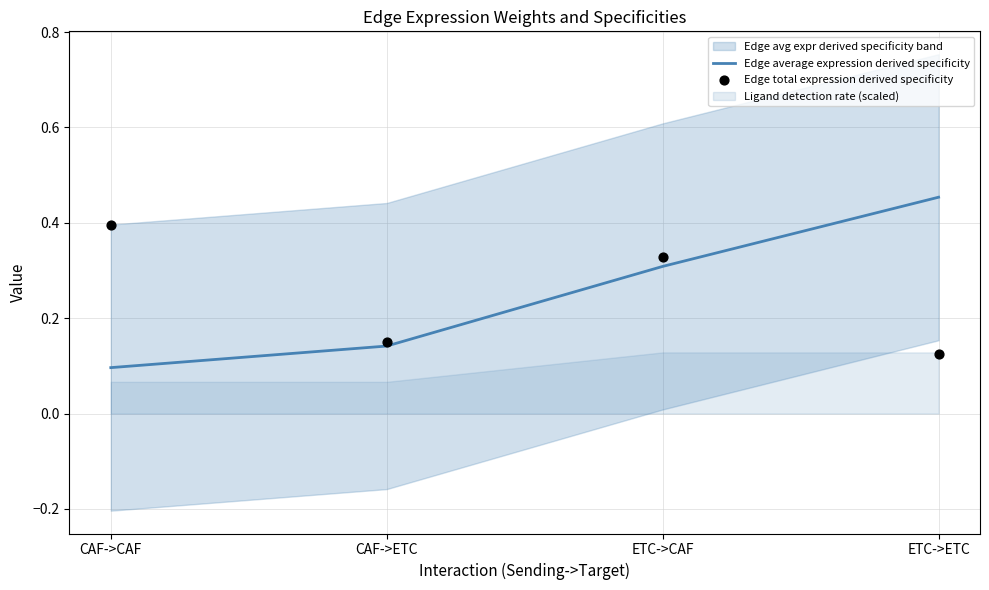

True or false: Edge average expression derived specificity has more than 2 points higher than both neighbors.

False